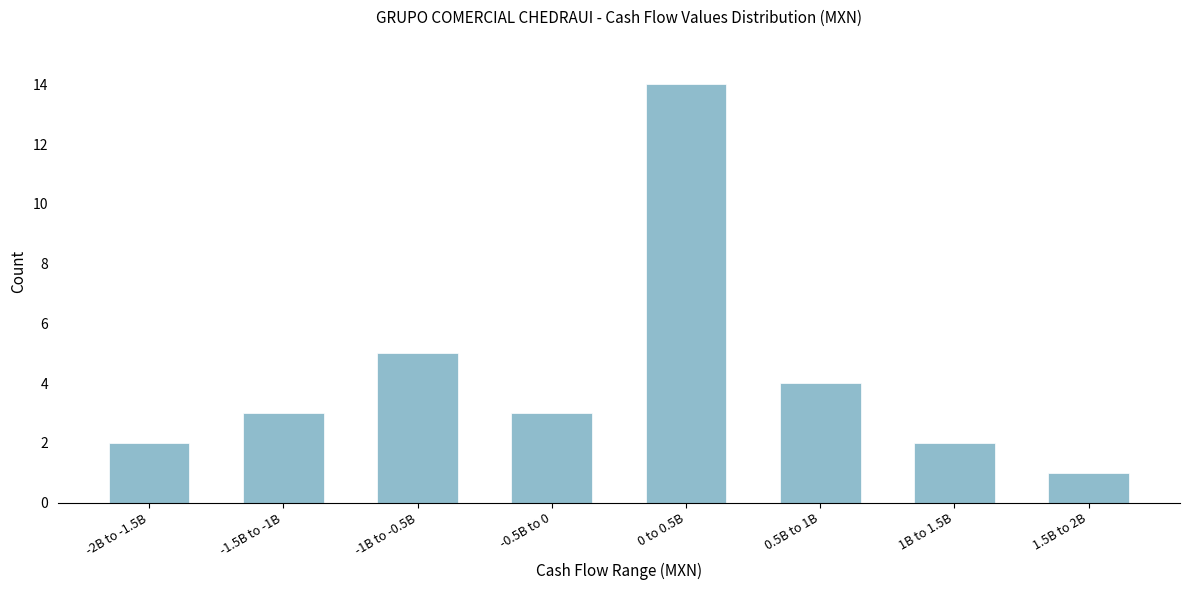

Reading right to left, transcribe all the data shown in this chart.

1	2	4	14	3	5	3	2